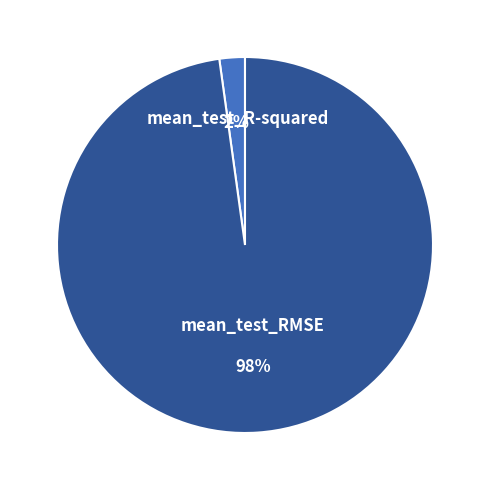

Count the number of slices in the pie.

2